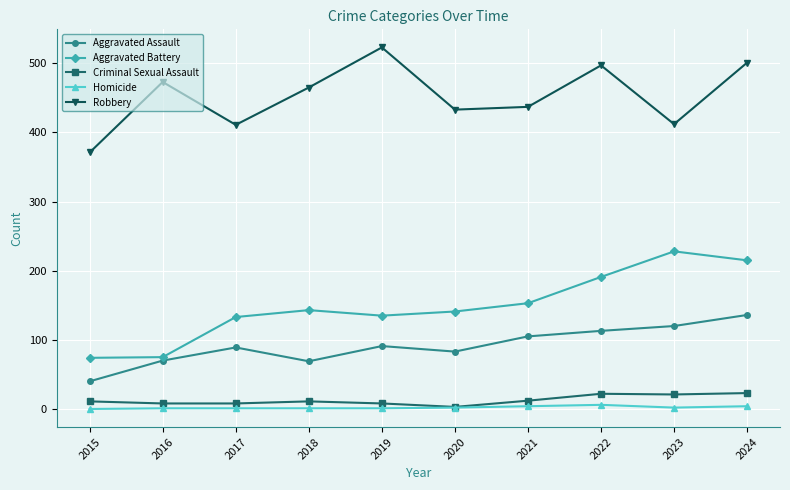

True or false: Aggravated Battery has a value of 135 at 2019.

True